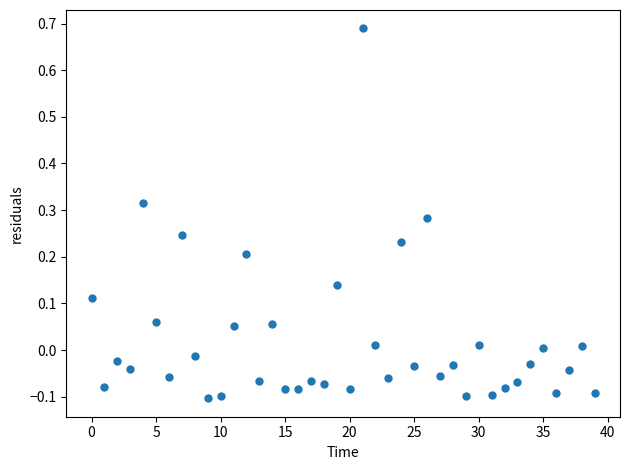

What is the range of Y values (max minus min)?

0.8